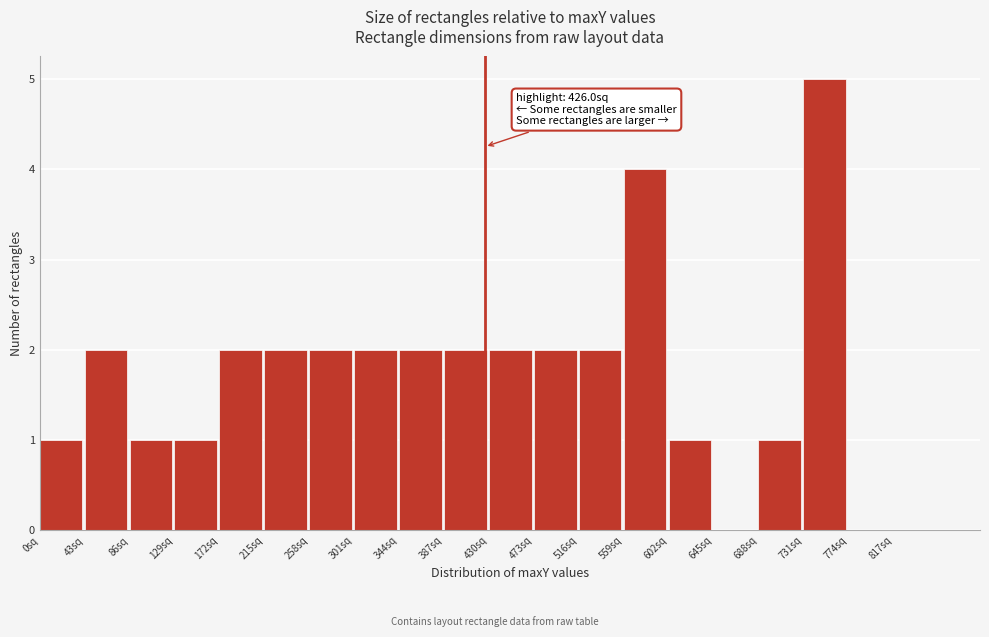

Over which range of the x-axis is the bar tallest?

731 to 774